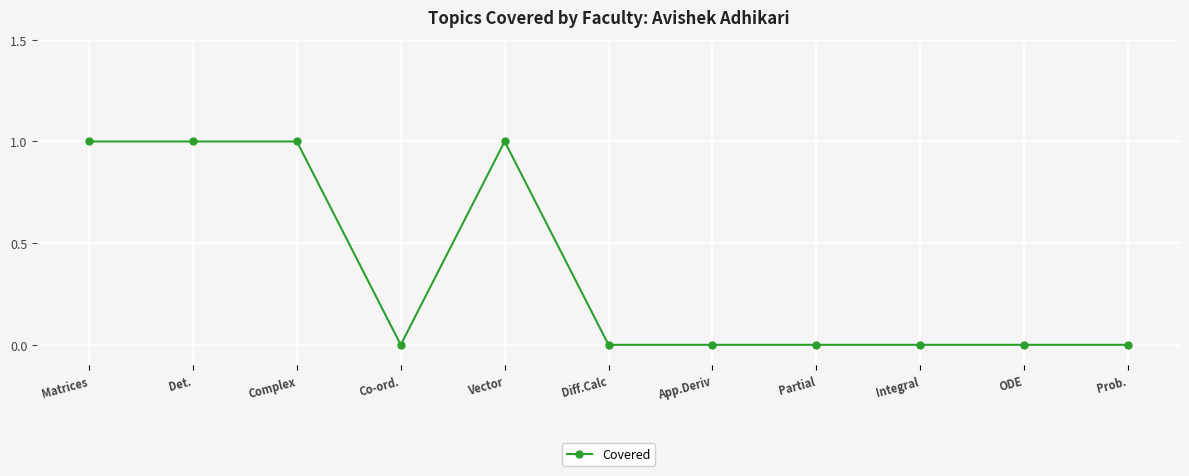

What is the value of the 1st point from the left?

1